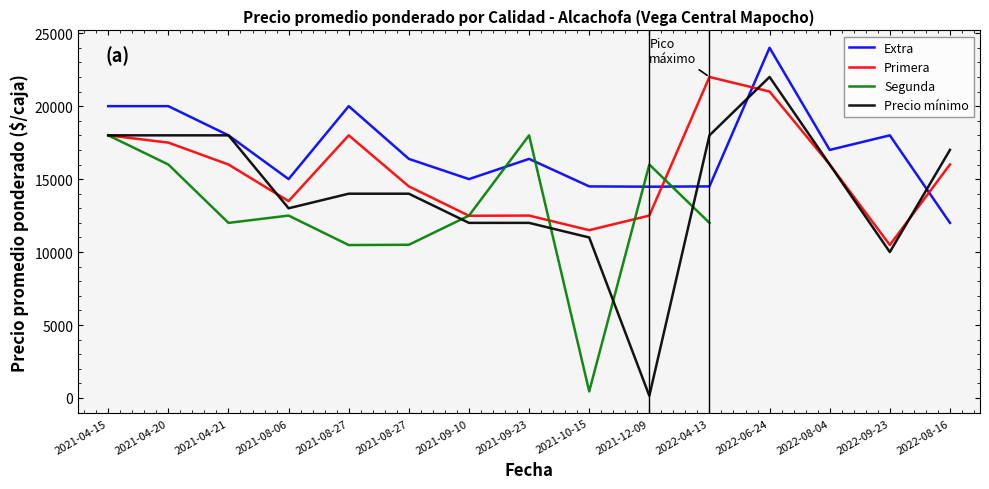

Reading left to right, list all the values displayed in this chart.

Extra: 2021-04-15=20000	2021-04-20=20000	2021-04-21=18000	2021-08-06=15000	2021-08-27=20000	2021-08-27=16386	2021-09-10=15000	2021-09-23=16386	2021-10-15=14500	2021-12-09=14480	2022-04-13=14500	2022-06-24=24000	2022-08-04=17000	2022-09-23=18000	2022-08-16=12000
Primera: 2021-04-15=18000	2021-04-20=17500	2021-04-21=16000	2021-08-06=13492	2021-08-27=18000	2021-08-27=14500	2021-09-10=12488	2021-09-23=12500	2021-10-15=11500	2021-12-09=12500	2022-04-13=22000	2022-06-24=21000	2022-08-04=16000	2022-09-23=10484	2022-08-16=16000